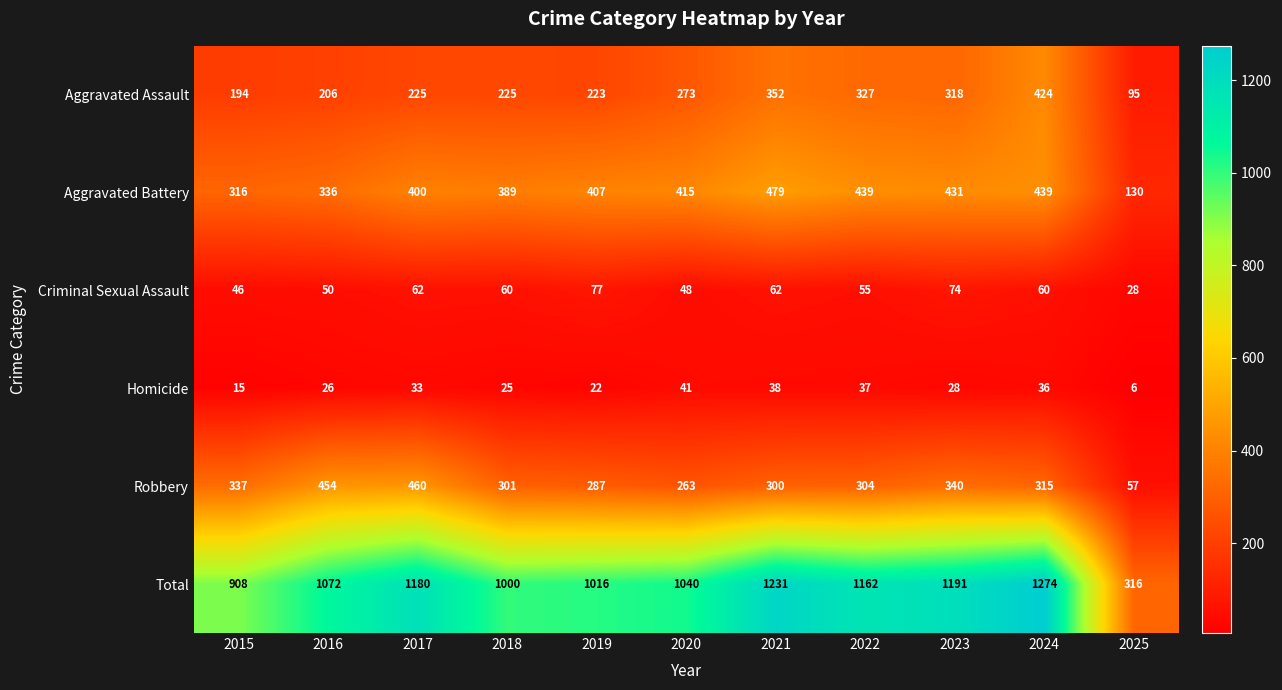

Where is Criminal Sexual Assault nearest to the value 52?

2016